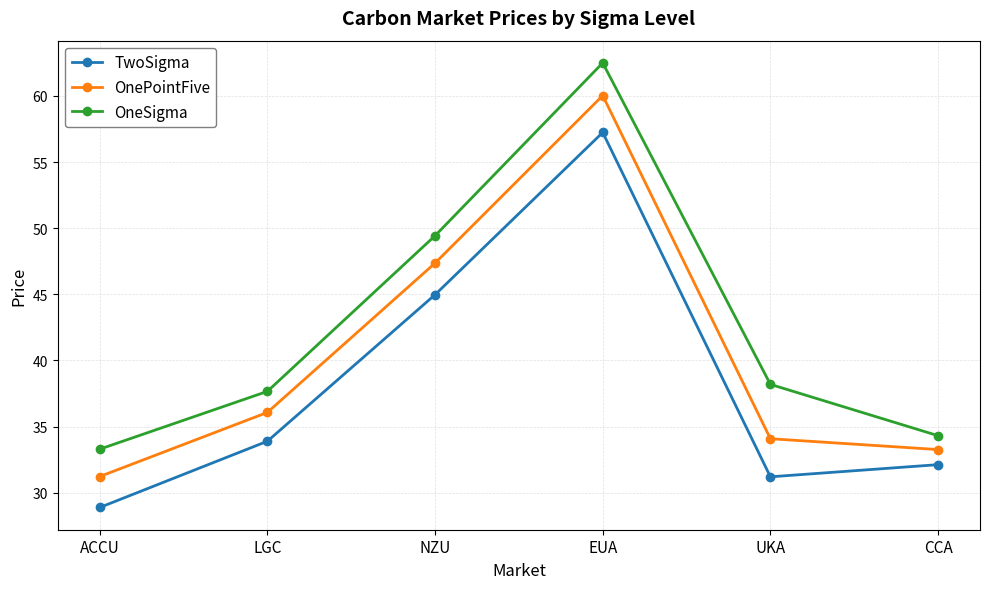

Where is TwoSigma nearest to the value 43?

NZU